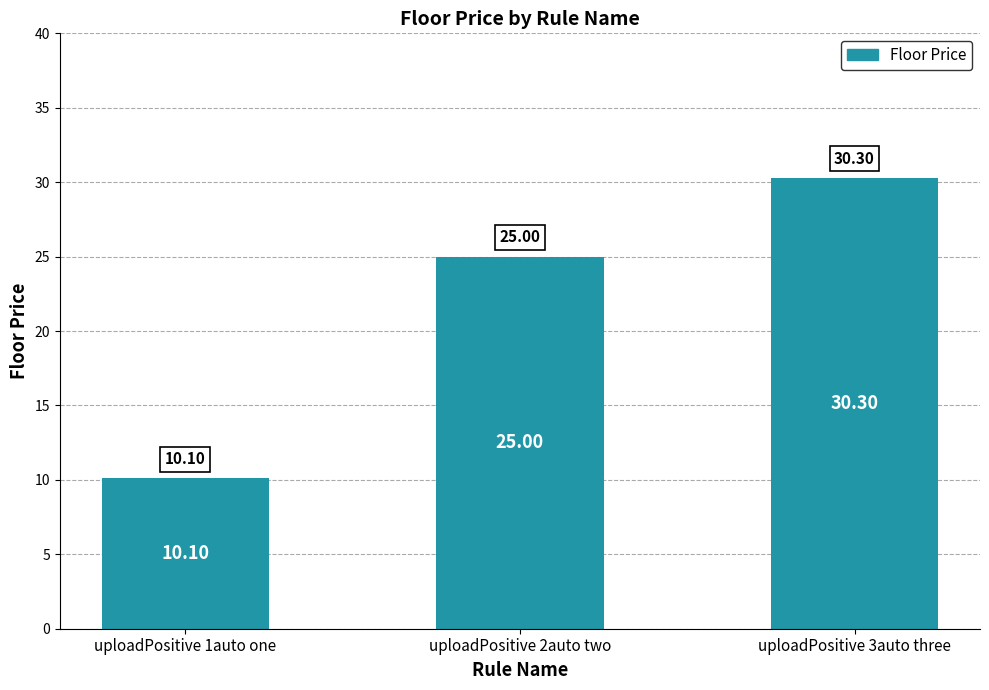

What is the change in value from uploadPositive 1auto one to uploadPositive 2auto two?

+14.9